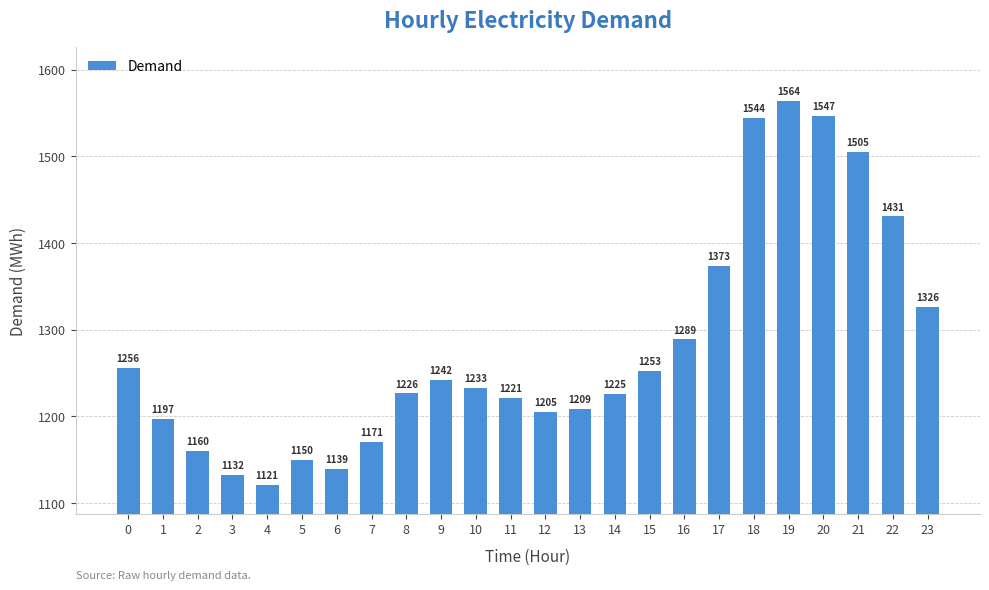

What is the ratio of the value at 0 to the value at 11?

1.0